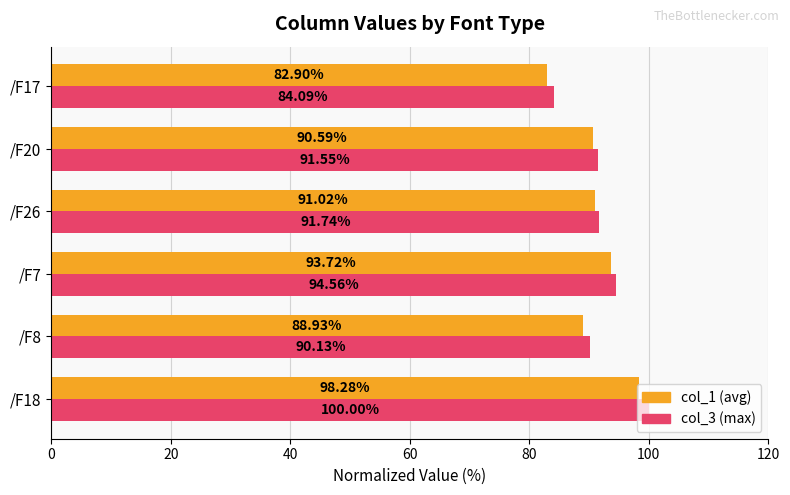

What is the spread (max minus min) of values at /F8?

1.2